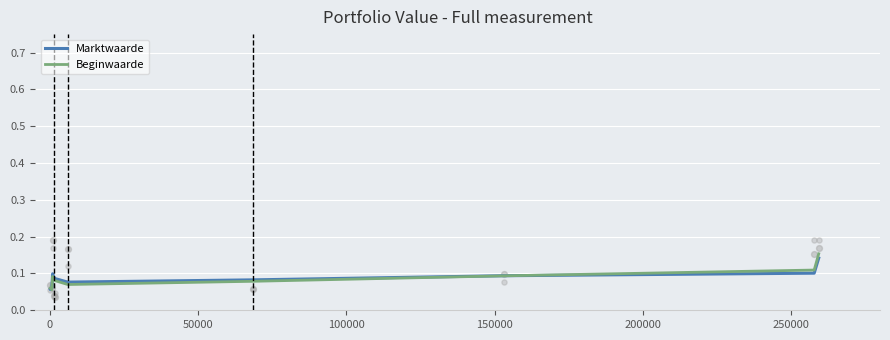

Which series has the widest spread of Y values?

Beginwaarde